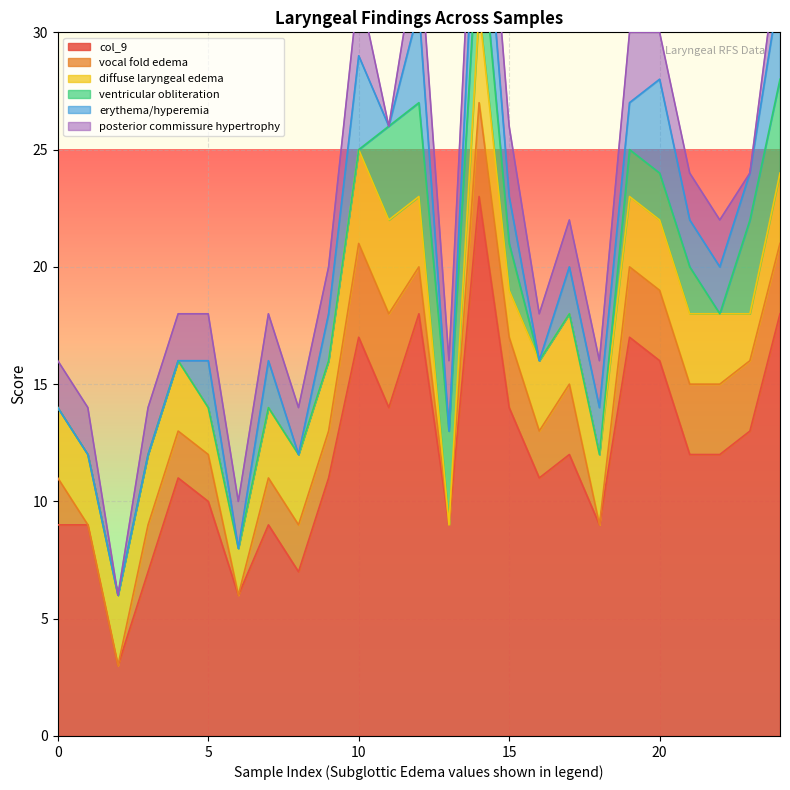

Does the chart display data point markers on the line(s)?

No